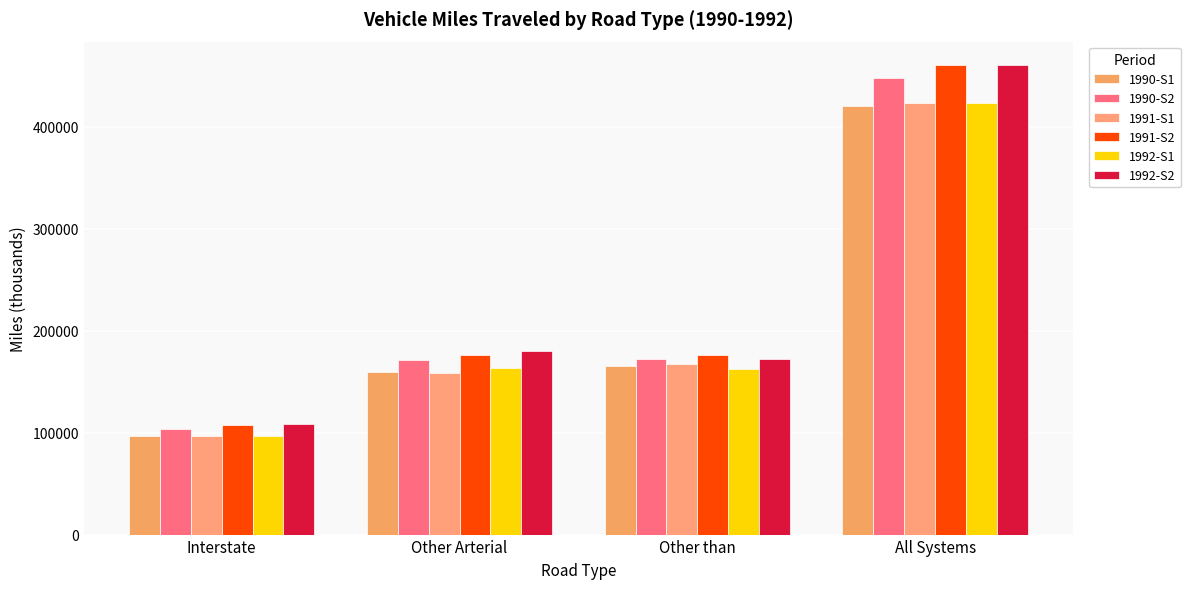

What is the difference between the highest and lowest values at Other than?

14174.8